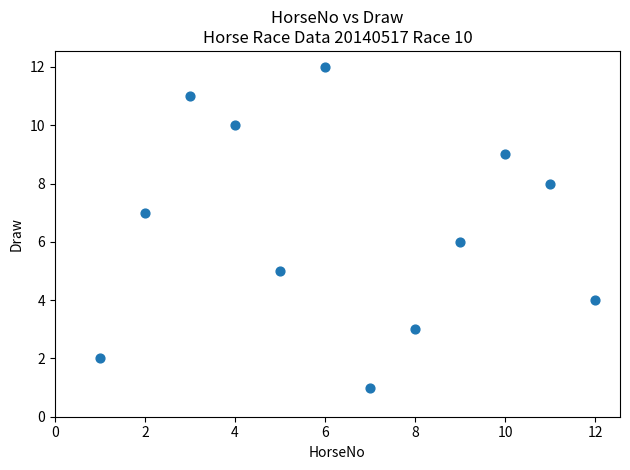

What is the average X value?

6